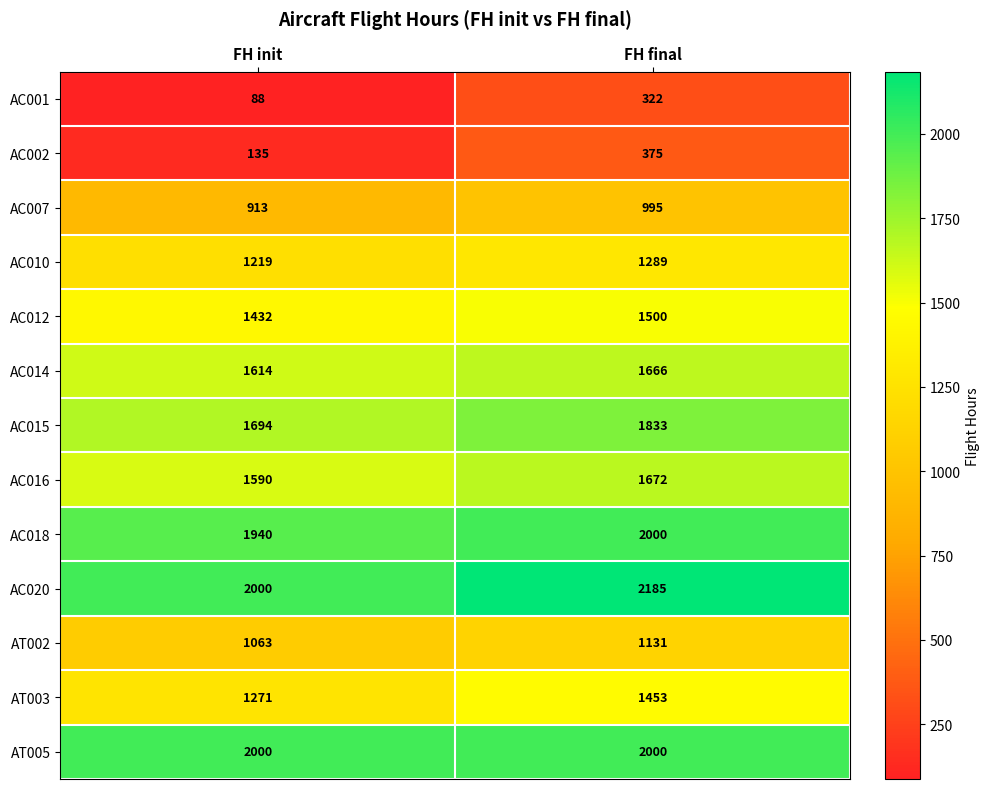

Which series has the largest range (max minus min)?

AC002